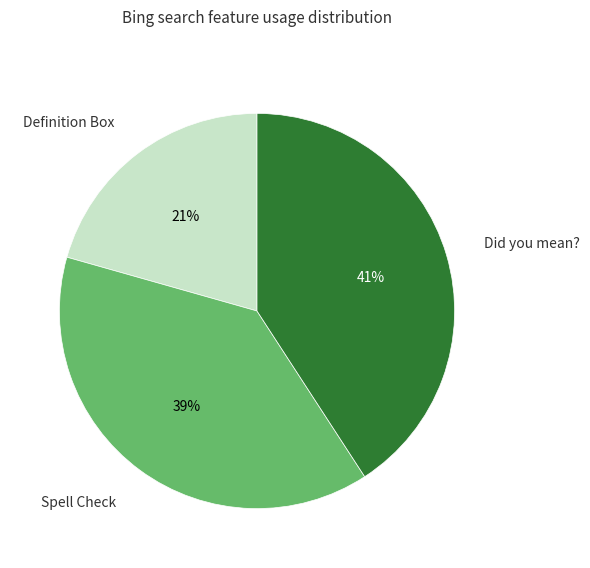

Count the number of slices in the pie.

3